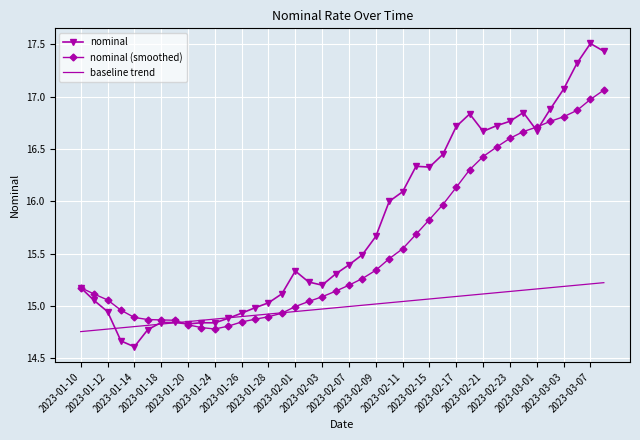

What is the smallest value displayed?

14.6